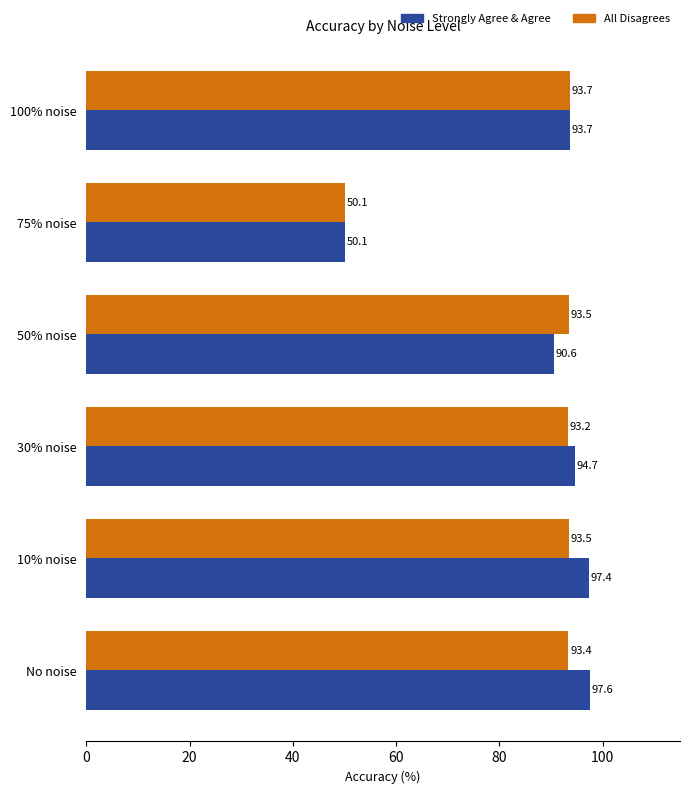

At which label is All Disagrees closest to 71?

75% noise